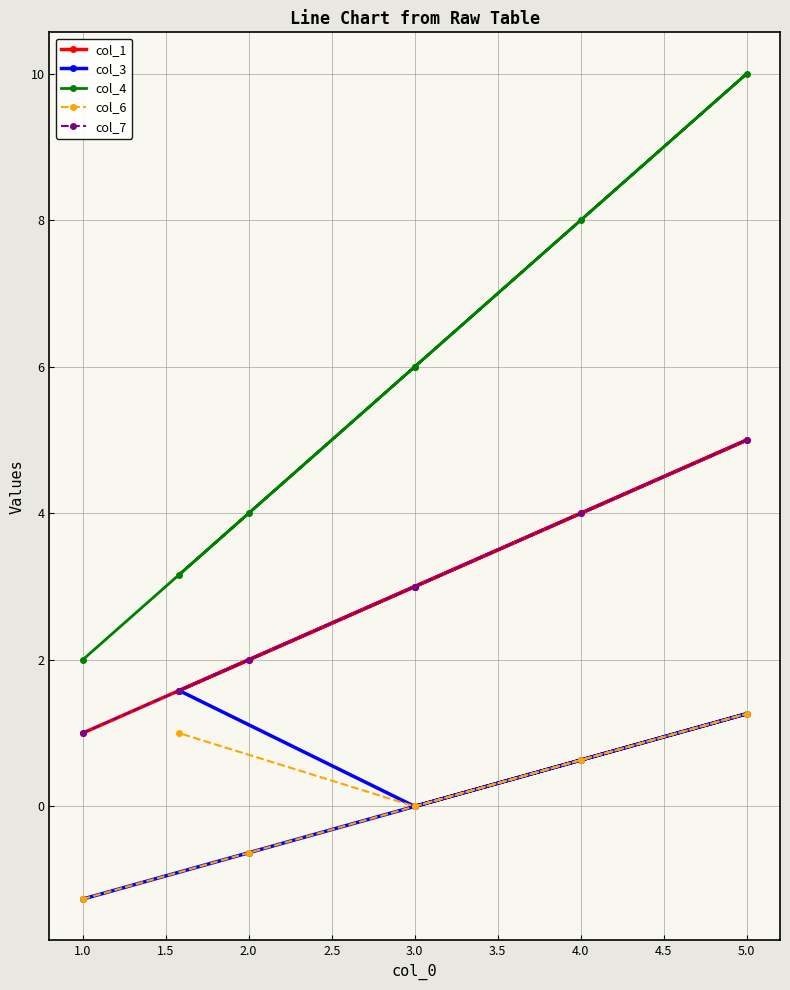

What is the sum of all col_6 values?

1.0